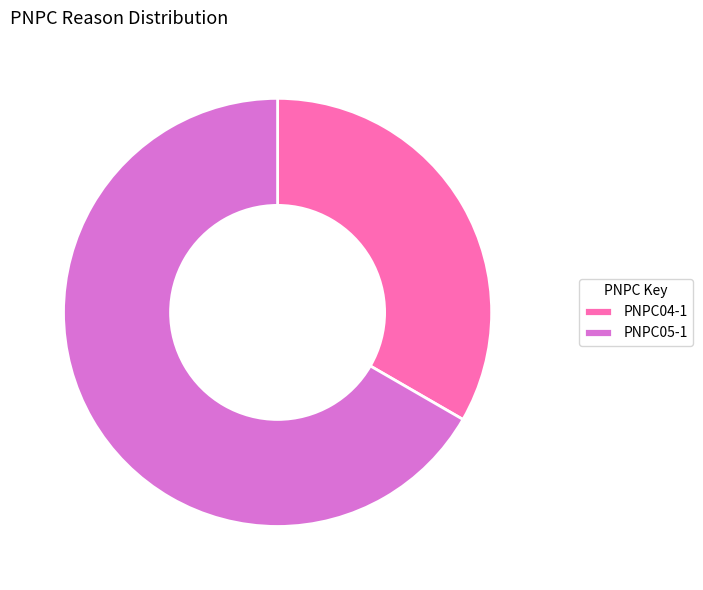

Do PNPC04-1 and PNPC05-1 together represent more than half of the pie?

Yes